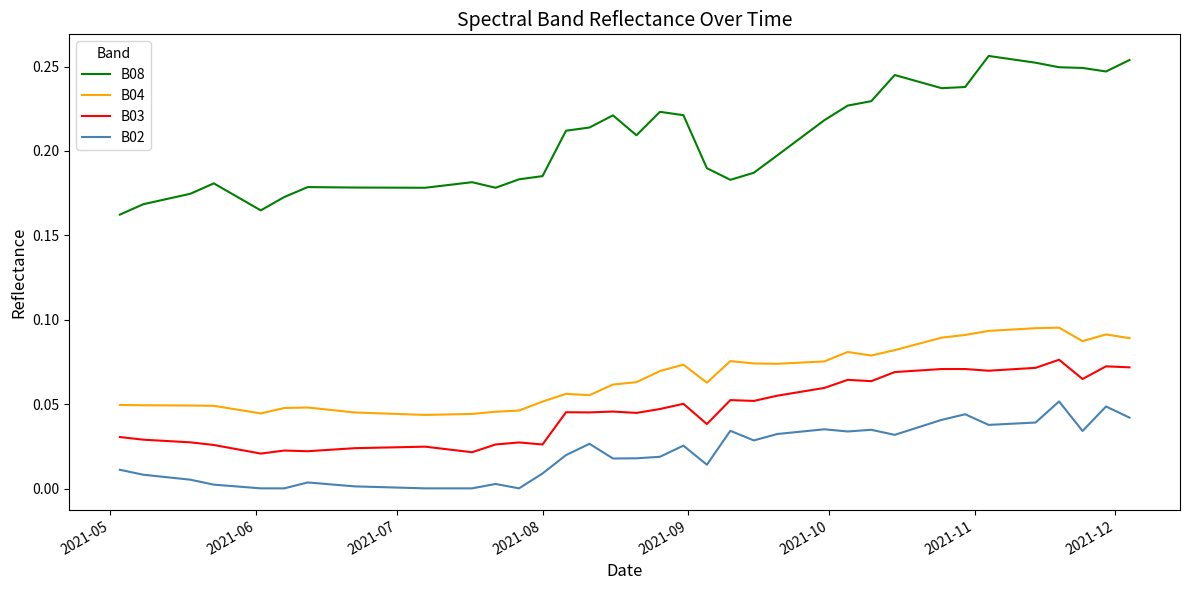

True or false: B02 and B03 cross at least once.

False